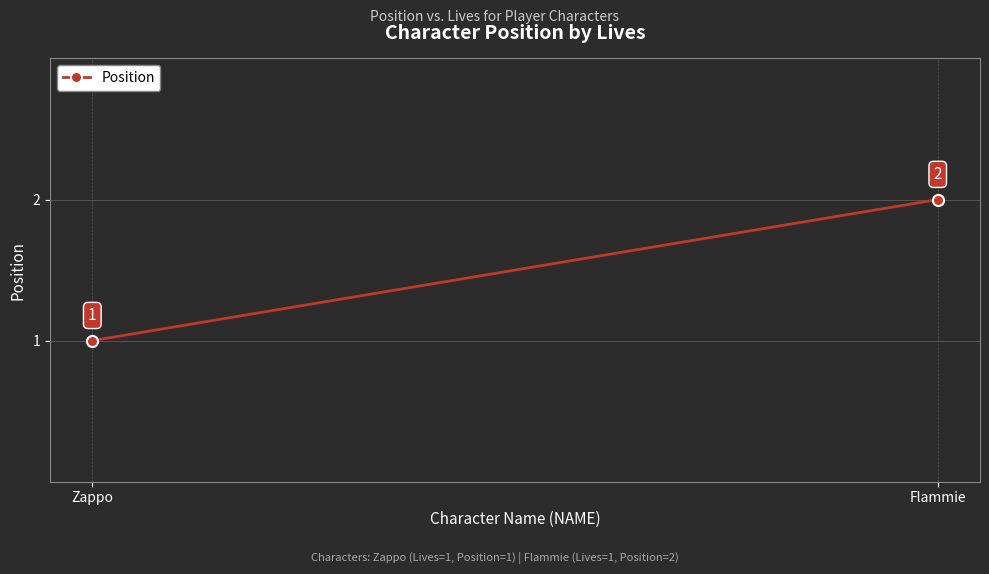

True or false: the data shows 1 at Flammie.

False